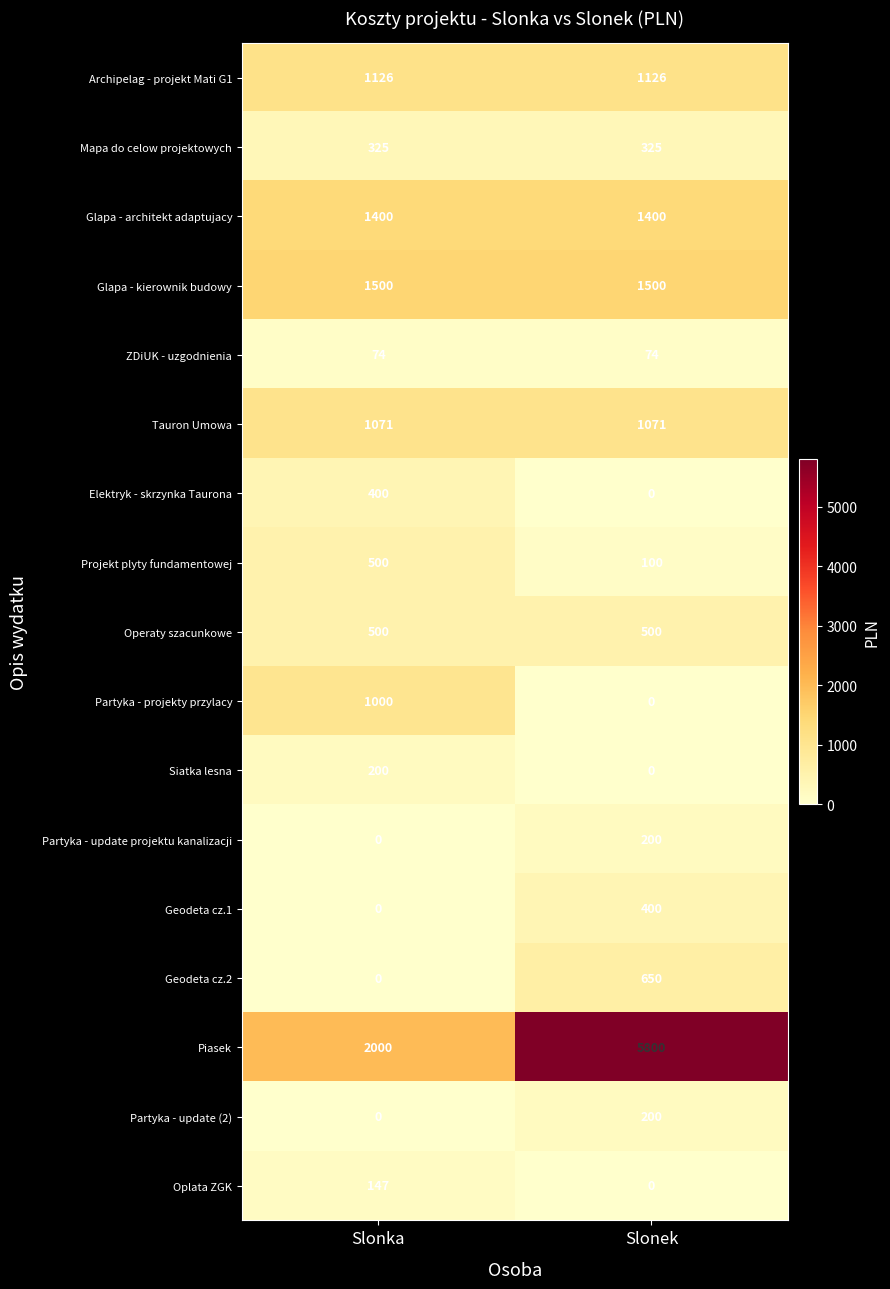

Between Slonka and Slonek, which series saw the biggest shift?

Piasek